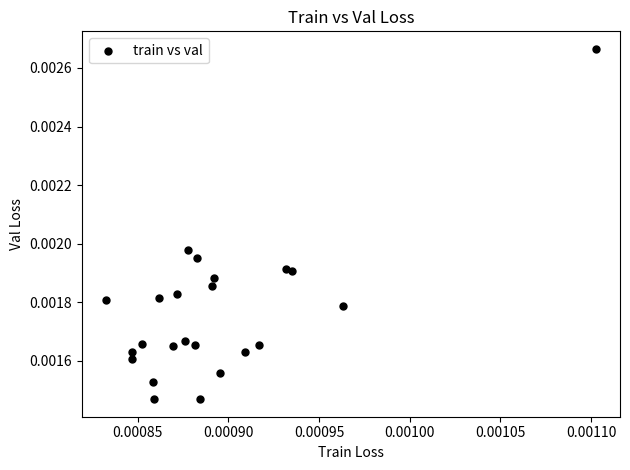

Count the number of points in this scatter plot.

23